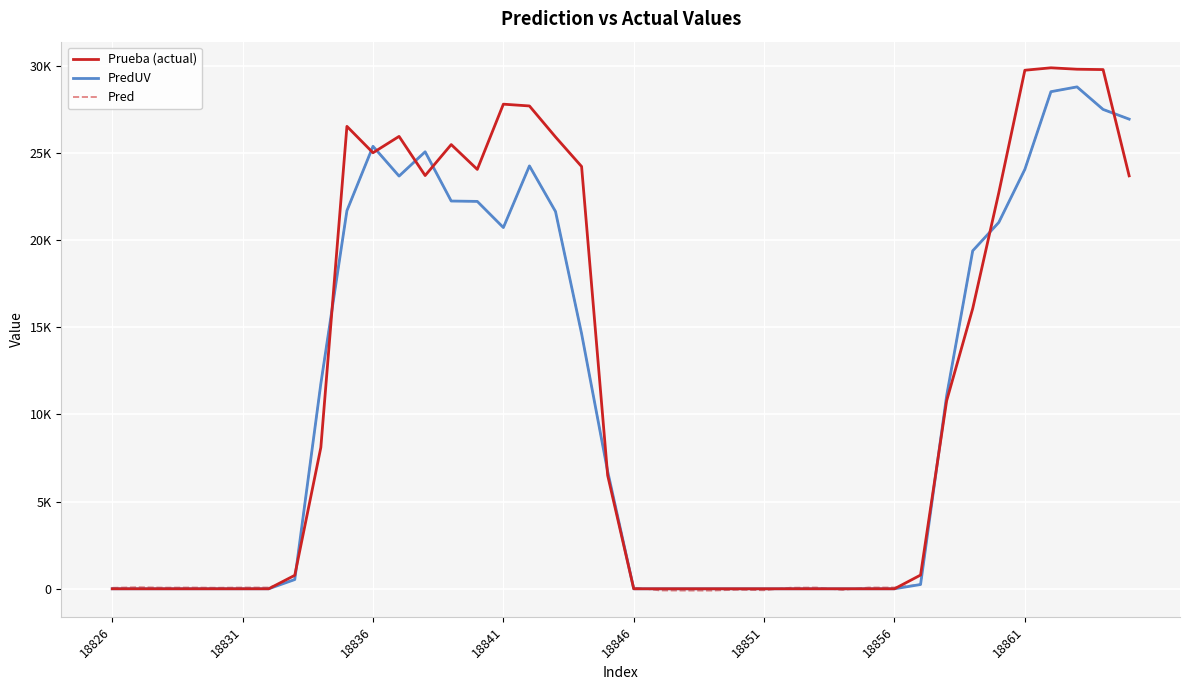

What are all the series names shown in the legend?

Prueba (actual), PredUV, Pred